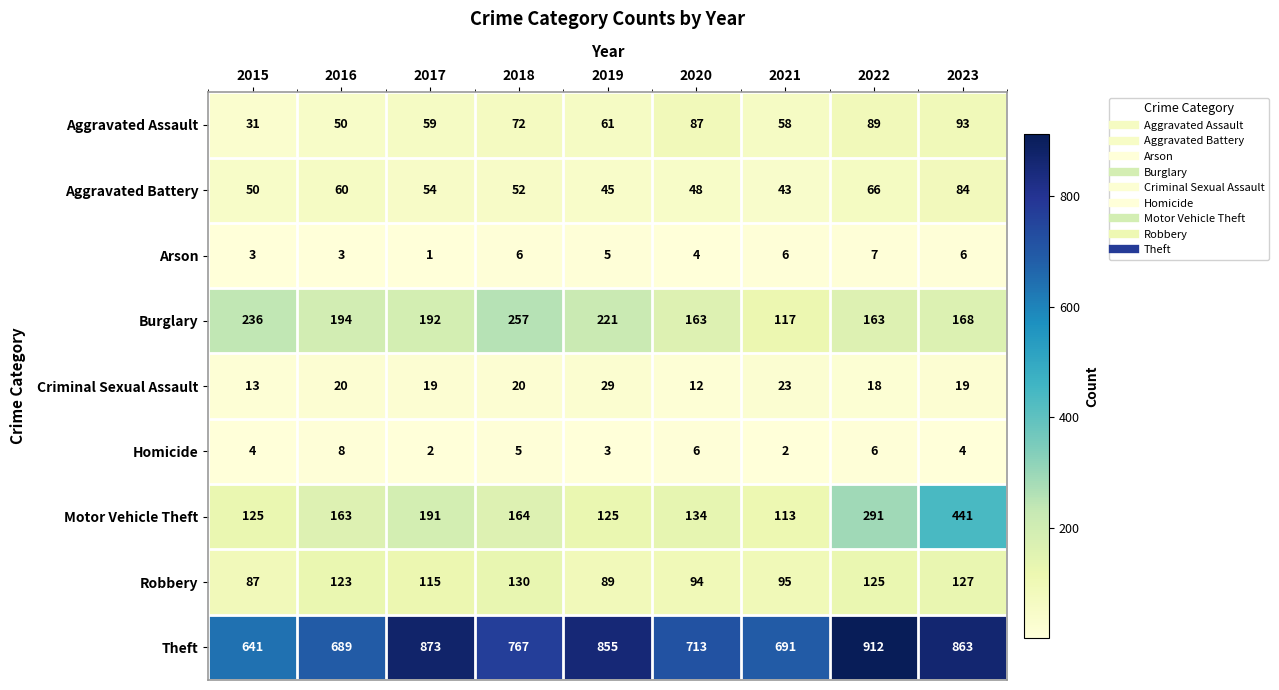

At which label is Aggravated Assault closest to 62?

2019